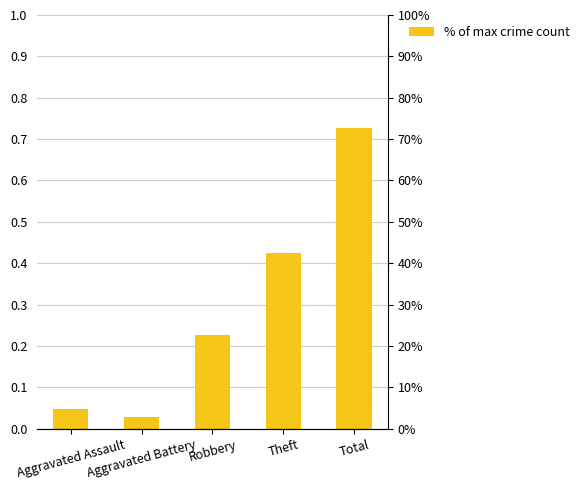

Reading left to right, what are all the values shown in this chart?

0.0	0.0	0.2	0.4	0.7